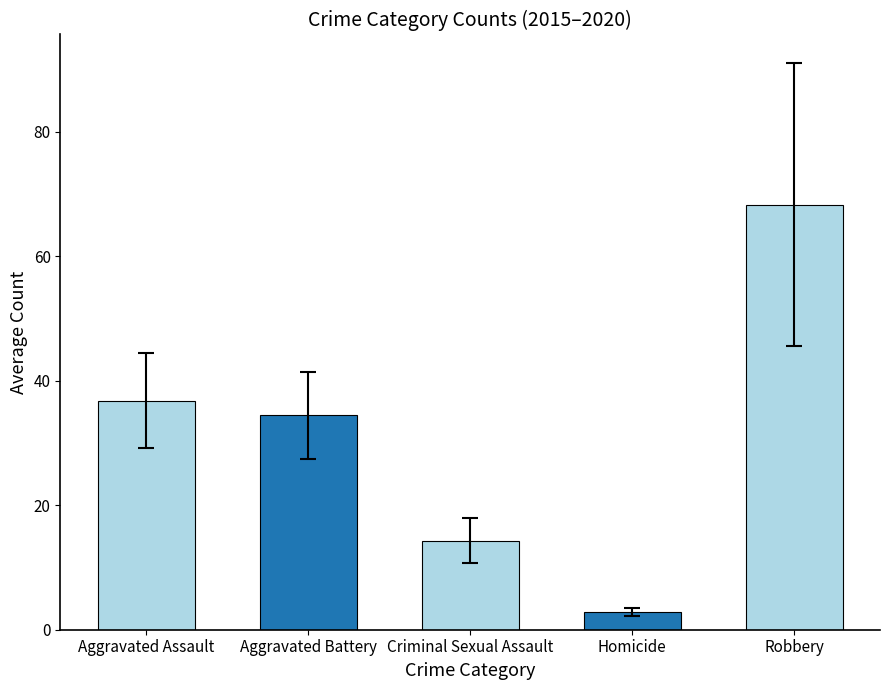

How many data points are above 34?

3